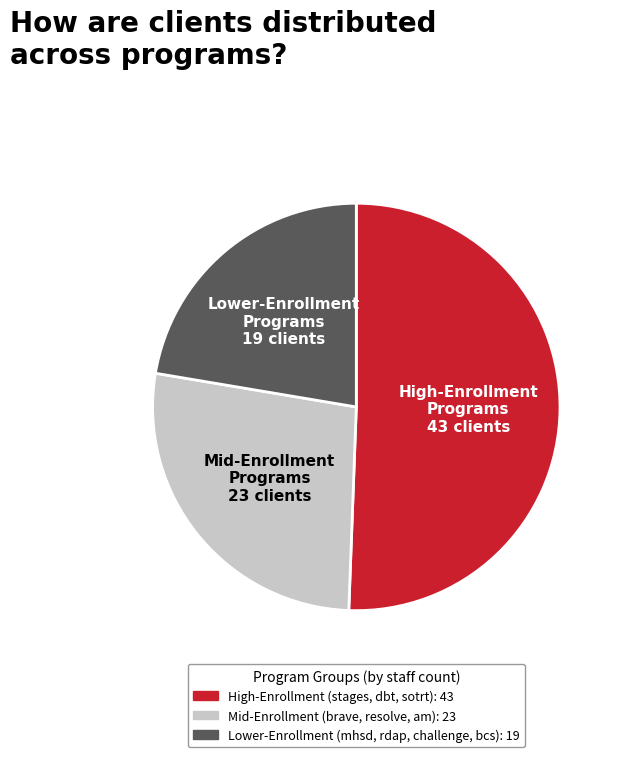

Does any single category account for the majority?

Yes